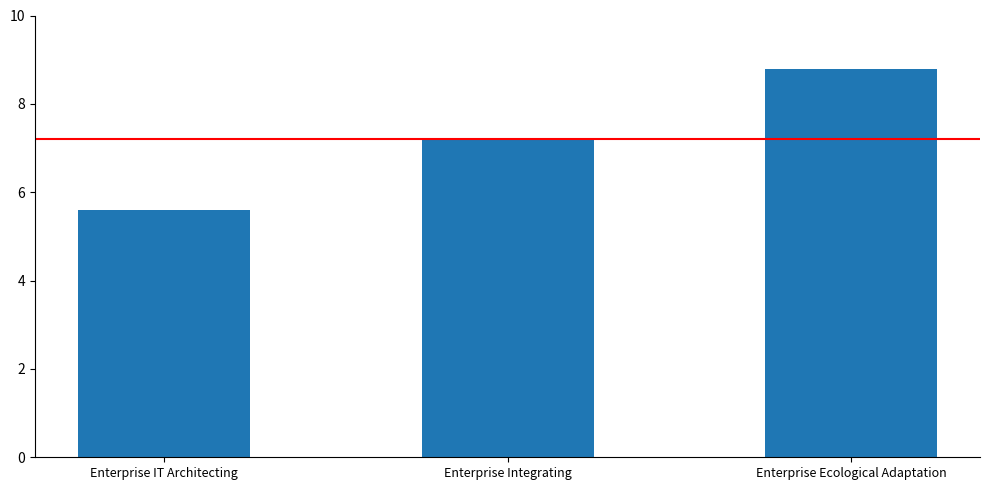

What is the change in value from Enterprise Integrating to Enterprise Ecological Adaptation?

+1.6